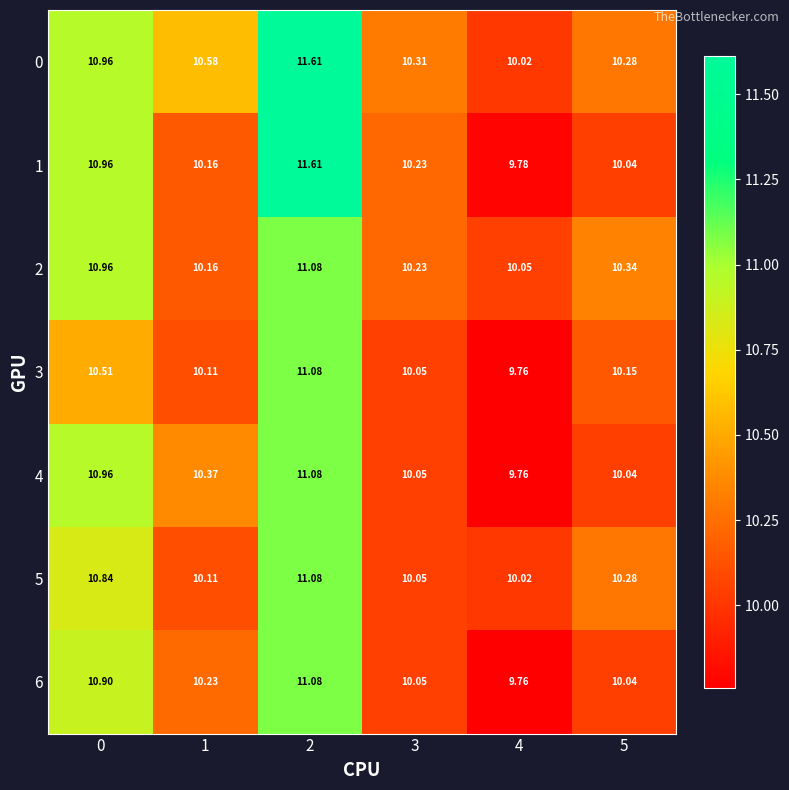

Is the value of 5 at 5 greater than the value of 3 at 2?

No